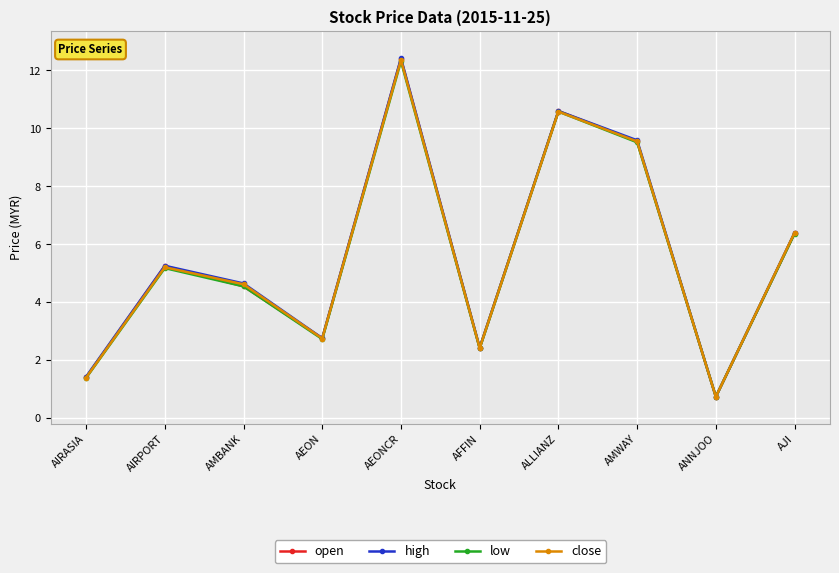

At how many categories does at least one series exceed 2?

8